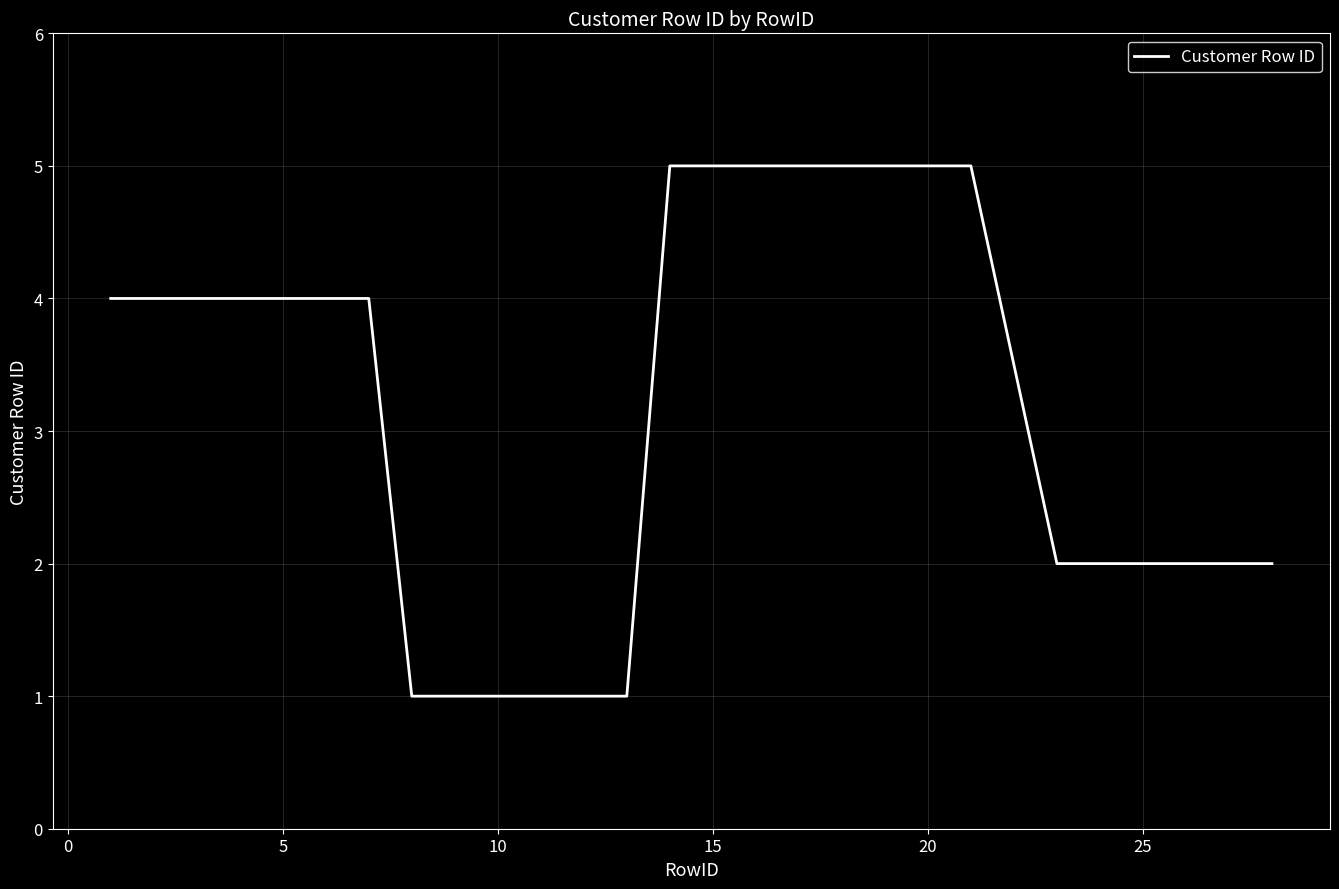

What is the difference between the maximum and minimum values?

4